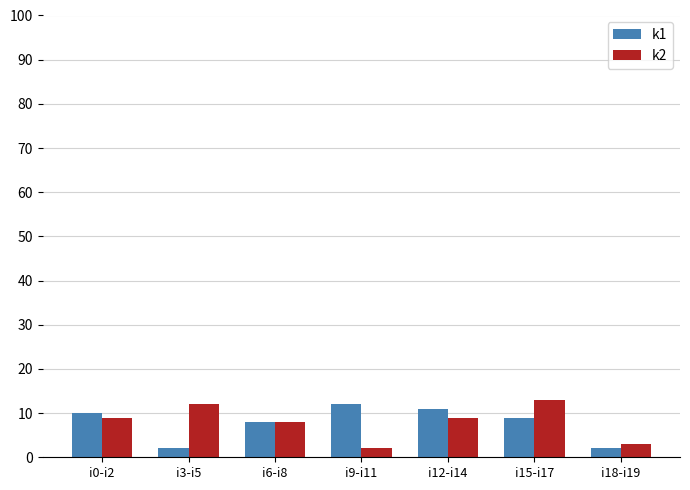

Is the value of k2 at i3-i5 greater than the value of k1 at i15-i17?

Yes